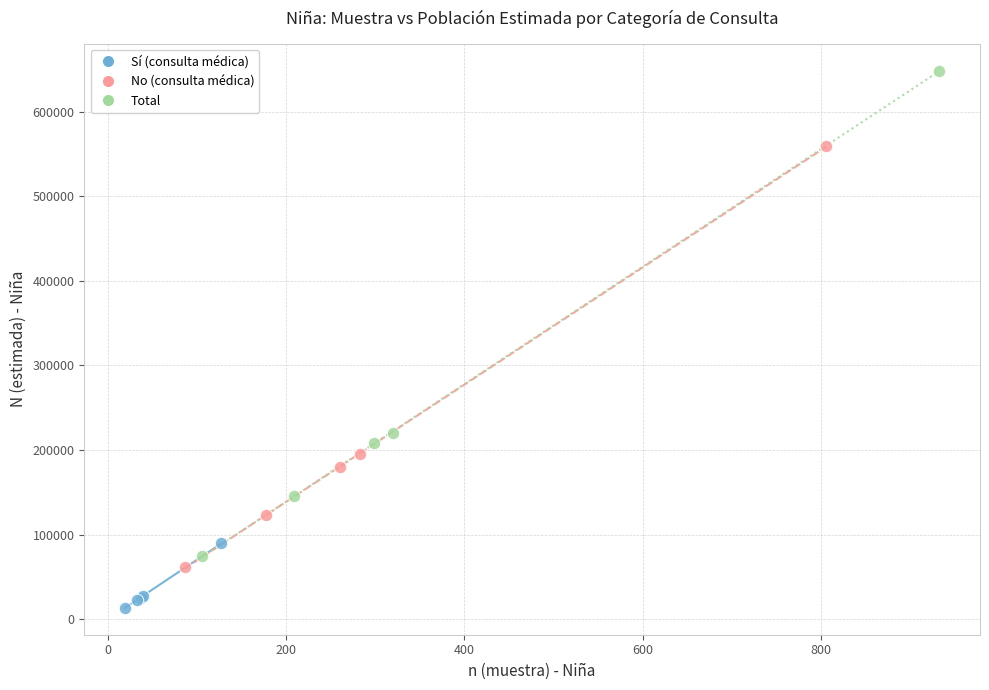

Which series contains the highest Y value?

Total